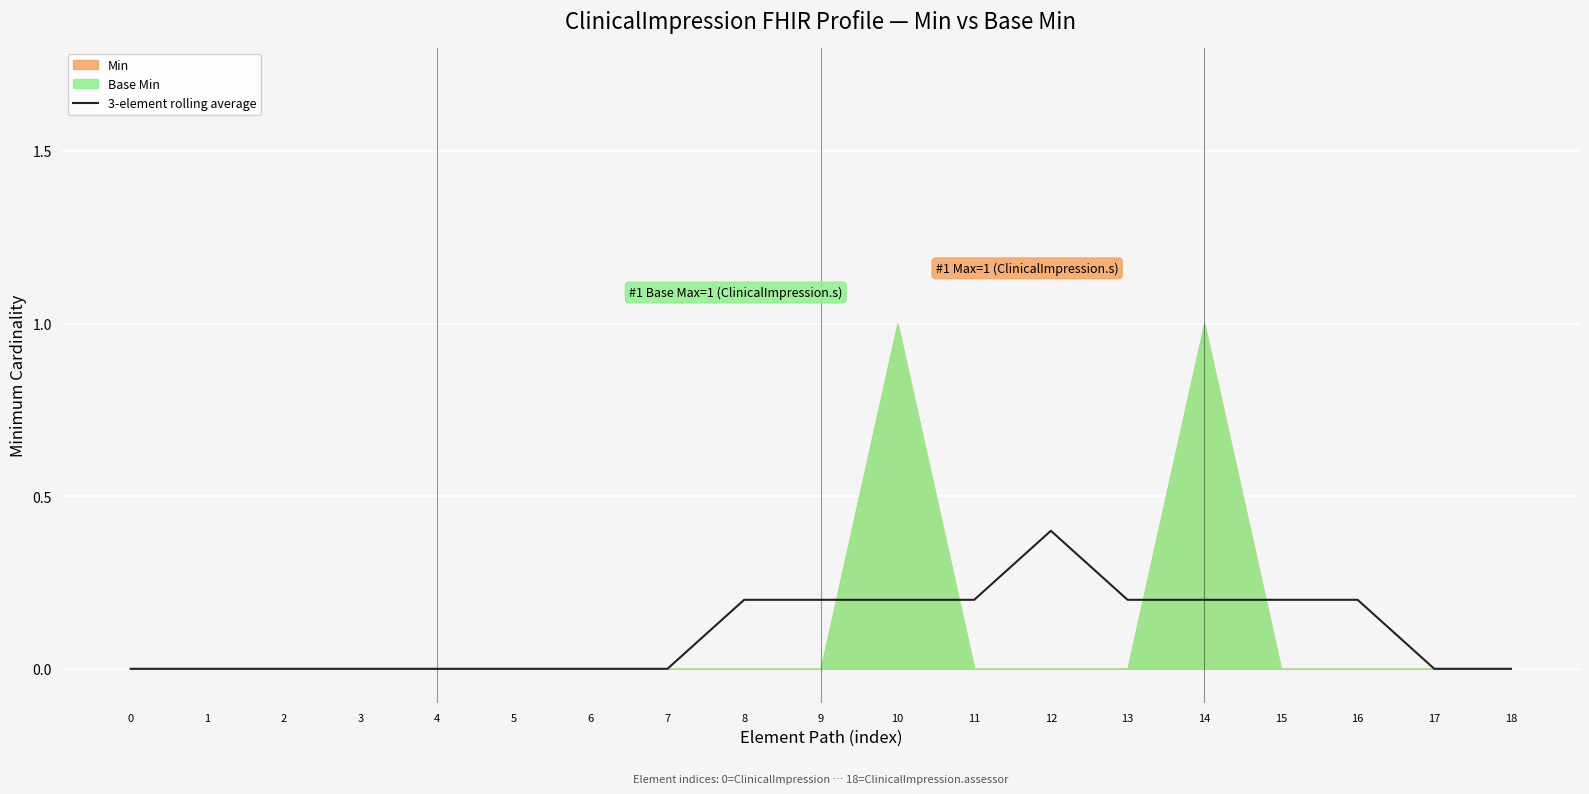

Reading left to right, list all the values displayed in this chart.

0=0.0	1=0.0	2=0.0	3=0.0	4=0.0	5=0.0	6=0.0	7=0.0	8=0.2	9=0.2	10=0.2	11=0.2	12=0.4	13=0.2	14=0.2	15=0.2	16=0.2	17=0.0	18=0.0